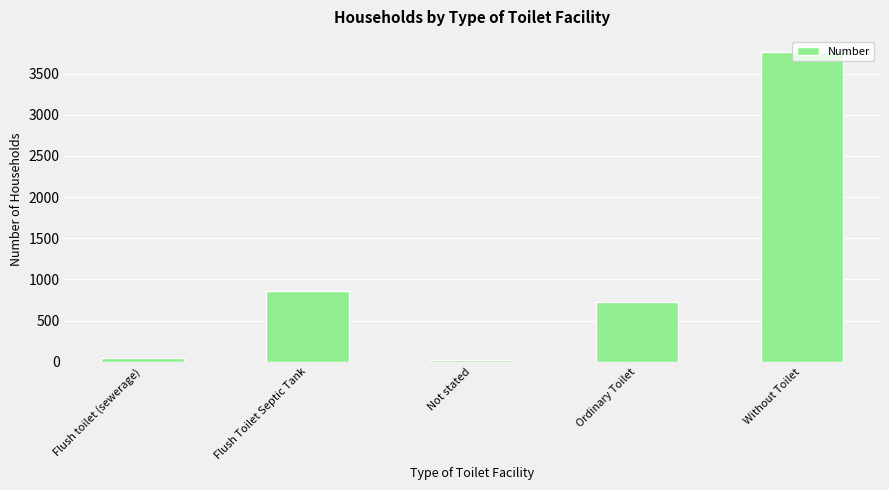

Reading left to right, extract all data points from this chart.

48	864	21	731	3758